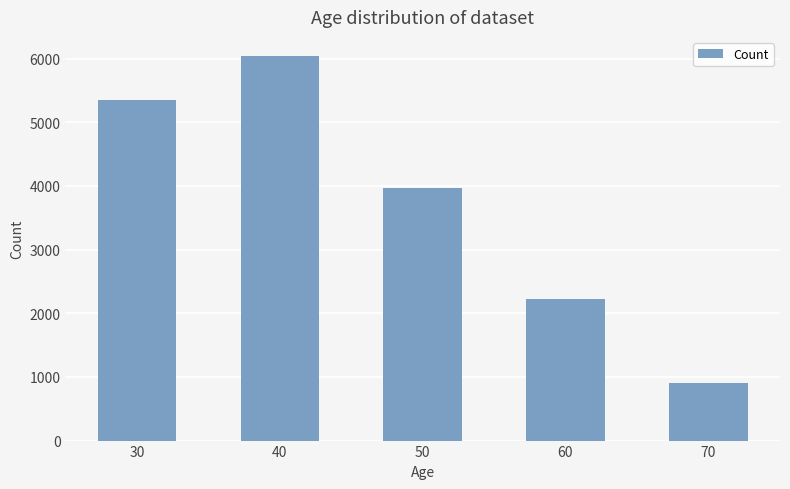

At which label is the value closest to 3467?

50